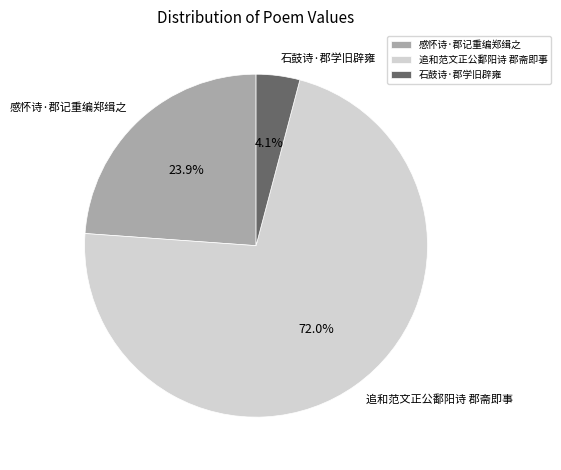

Combined, do 感怀诗·郡记重编郑缉之 and 追和范文正公鄱阳诗 郡斋即事 account for over 50%?

Yes